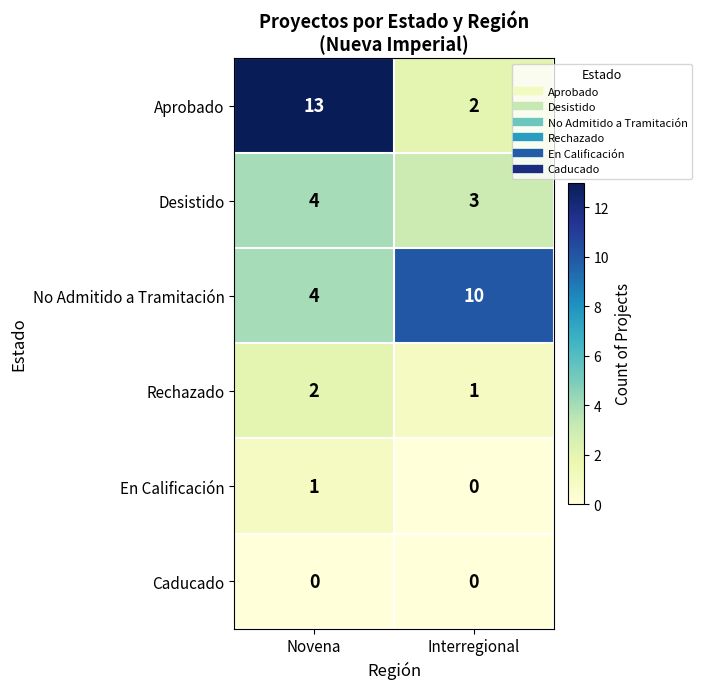

What is the total value across all series at Interregional?

16